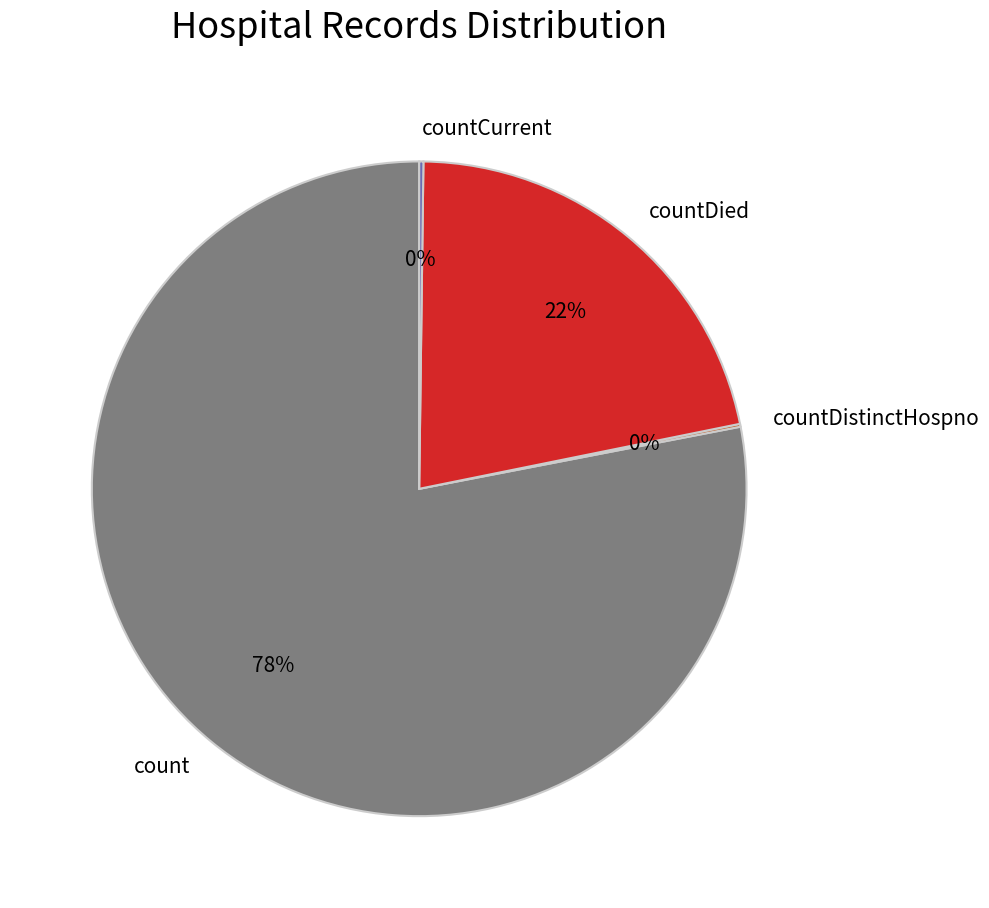

Does count represent more than half of the total?

Yes